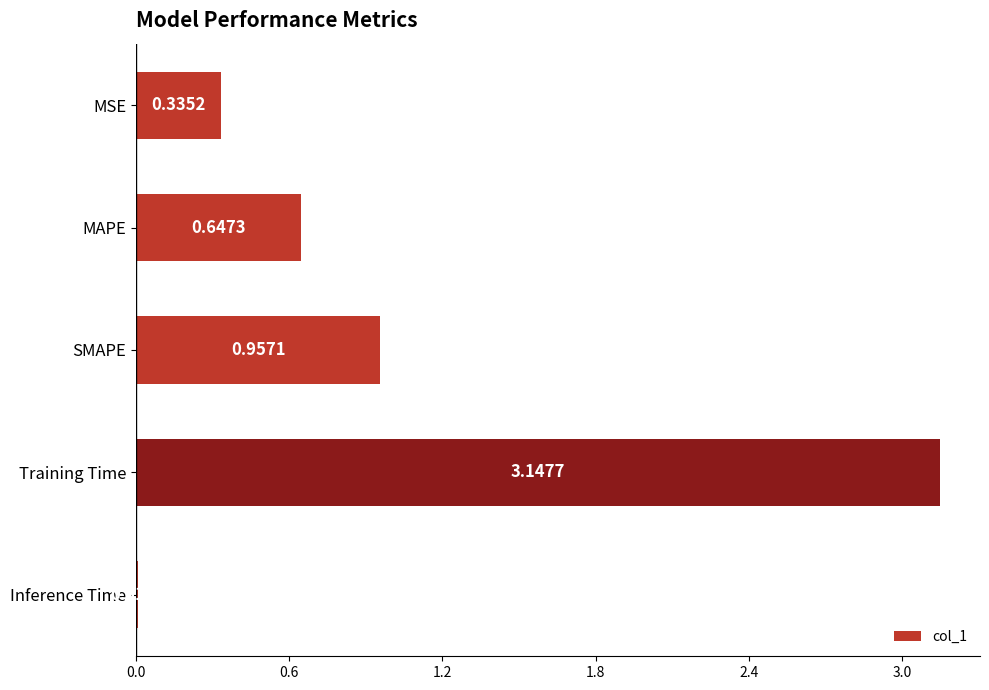

What is the change in value from MSE to Training Time?

+2.8